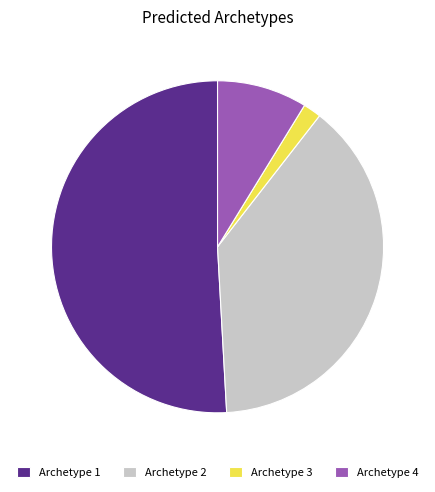

Which category has the smallest portion of the pie?

Archetype 3